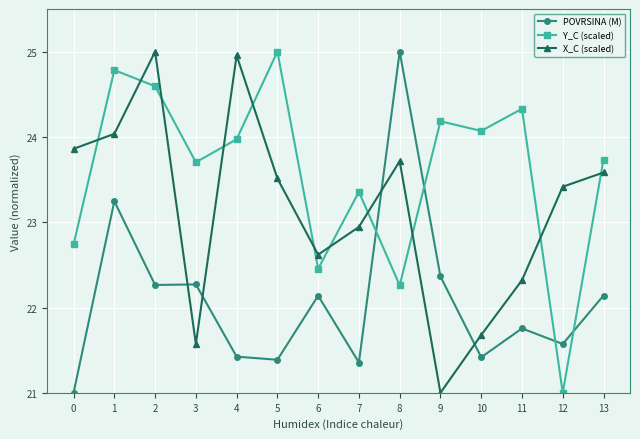

What is the value of the X_C (scaled) point at the 10th from the left?

21.0